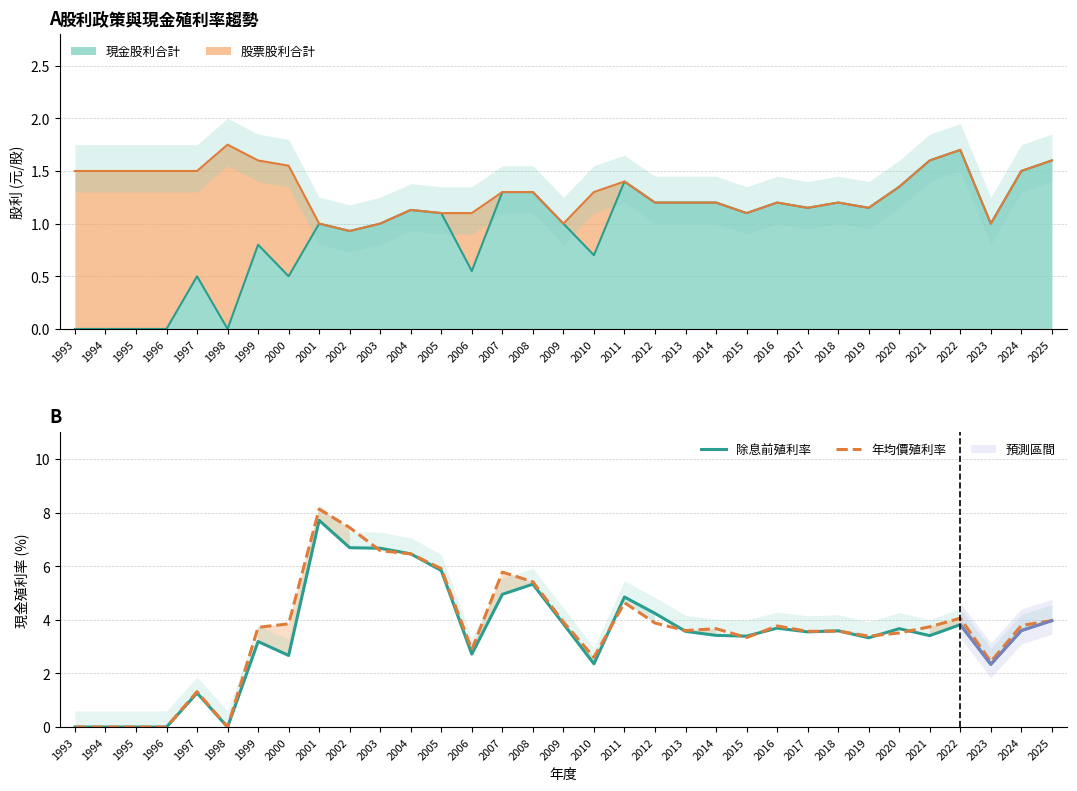

Which series ends up on top after the final intersection of 年均價殖利率 and 除息前殖利率?

年均價殖利率